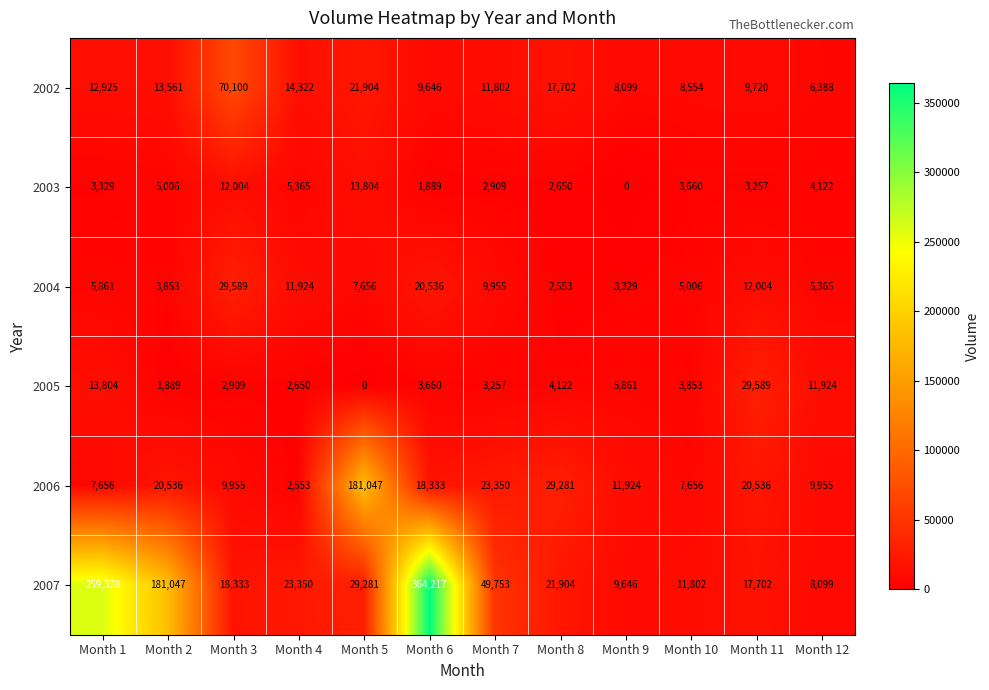

What is the difference between the maximum and minimum values in the 2006 series?

178494